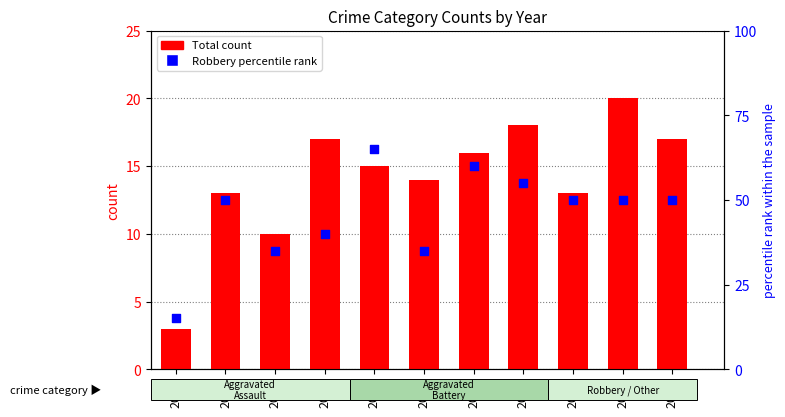

Is the value of Robbery (percentile rank) at 2021 greater than the value of Total count at 2019?

Yes